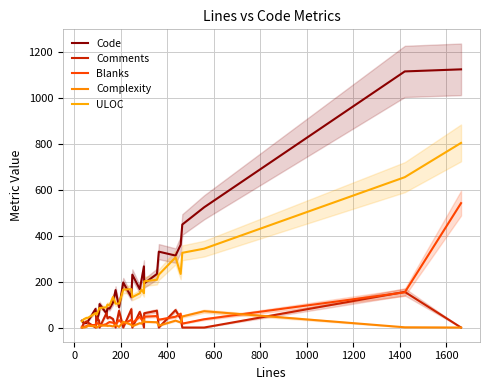

How many data points in Comments are less than 30?

14